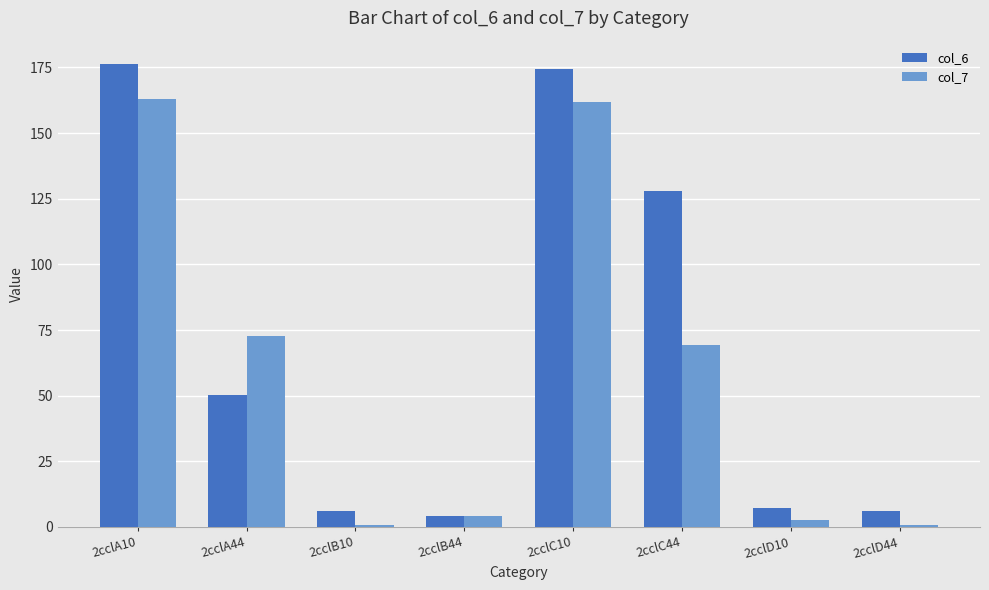

Which series has the largest total across all categories?

col_6